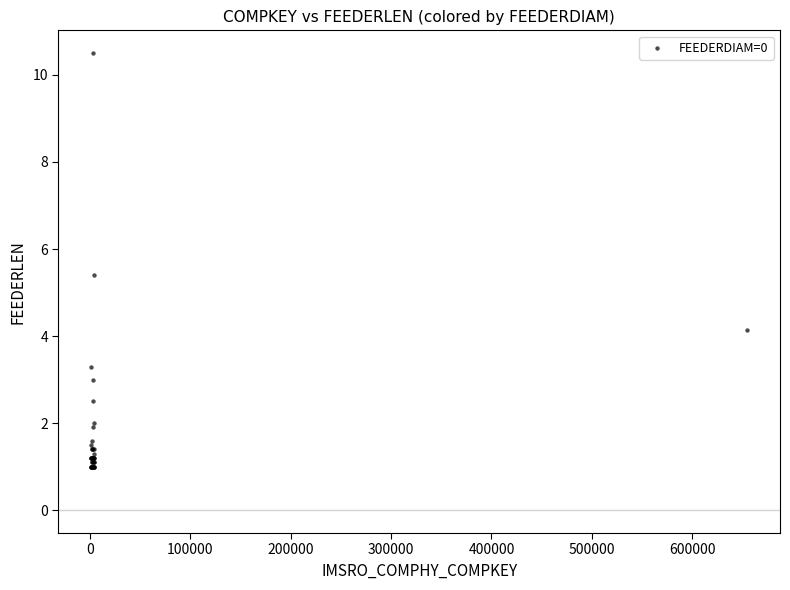

What Y value in the scatter plot is closest to 5?

5.4